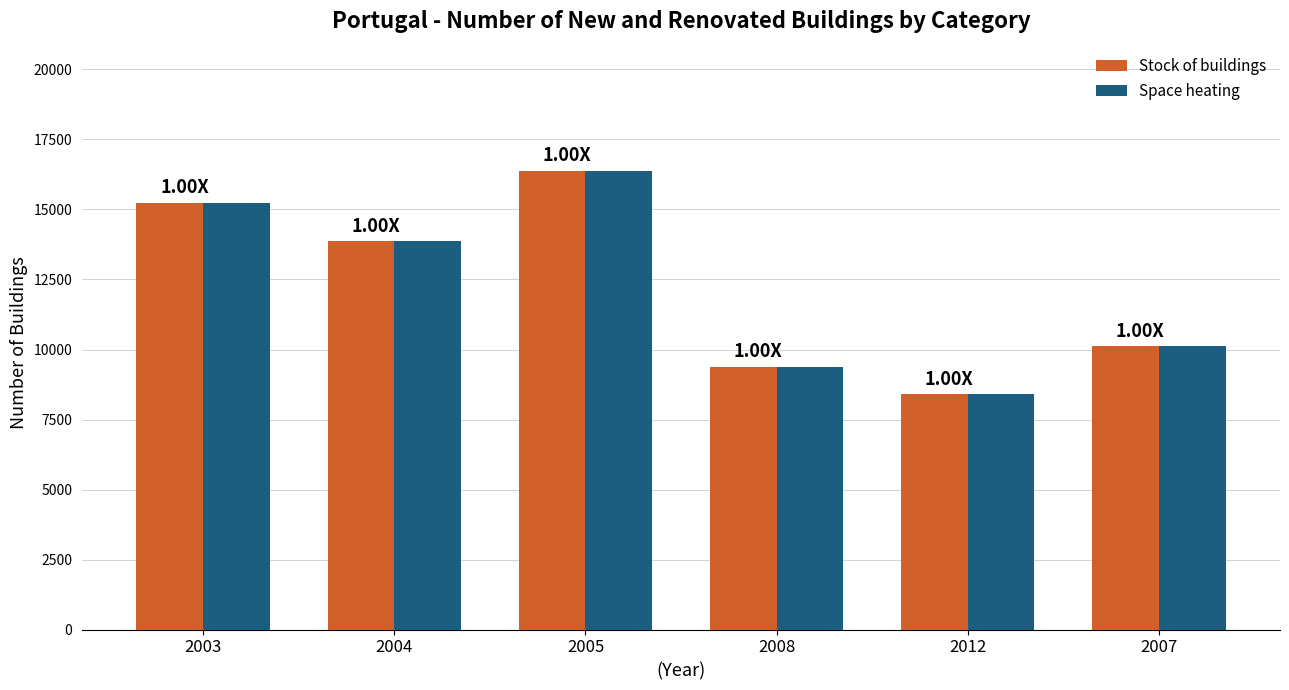

True or false: Stock of buildings has a value of 2498.7 at 2007.

False